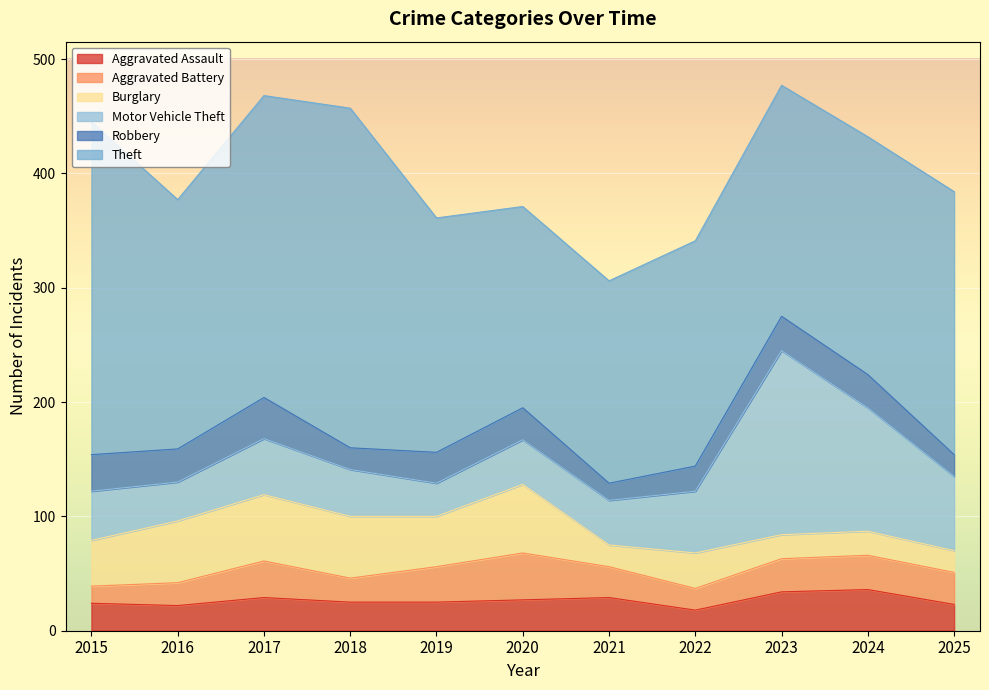

Which category has the lowest value in the Motor Vehicle Theft series?

2019